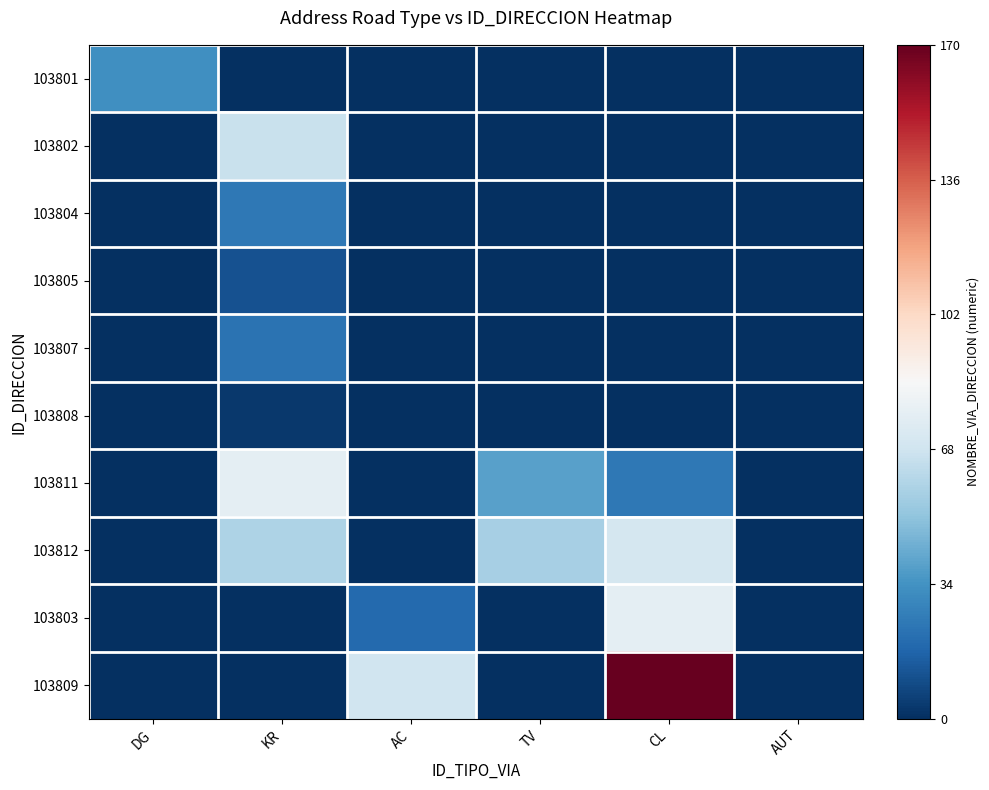

Which has a higher value, AUT or DG?

DG